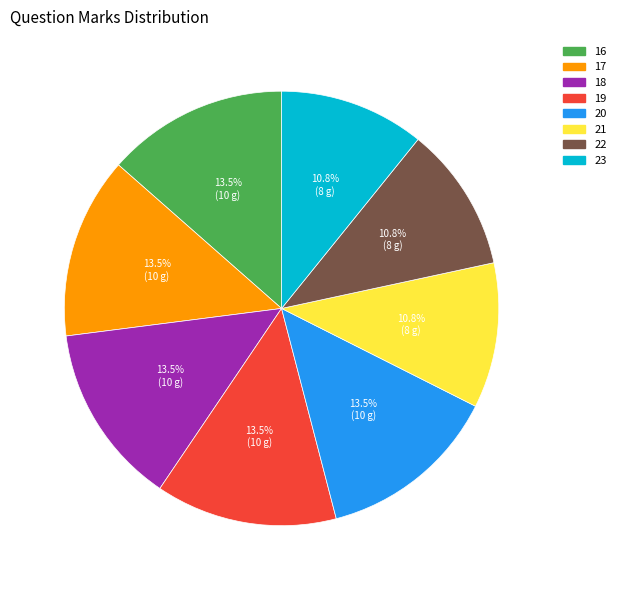

Count the number of slices in the pie.

8